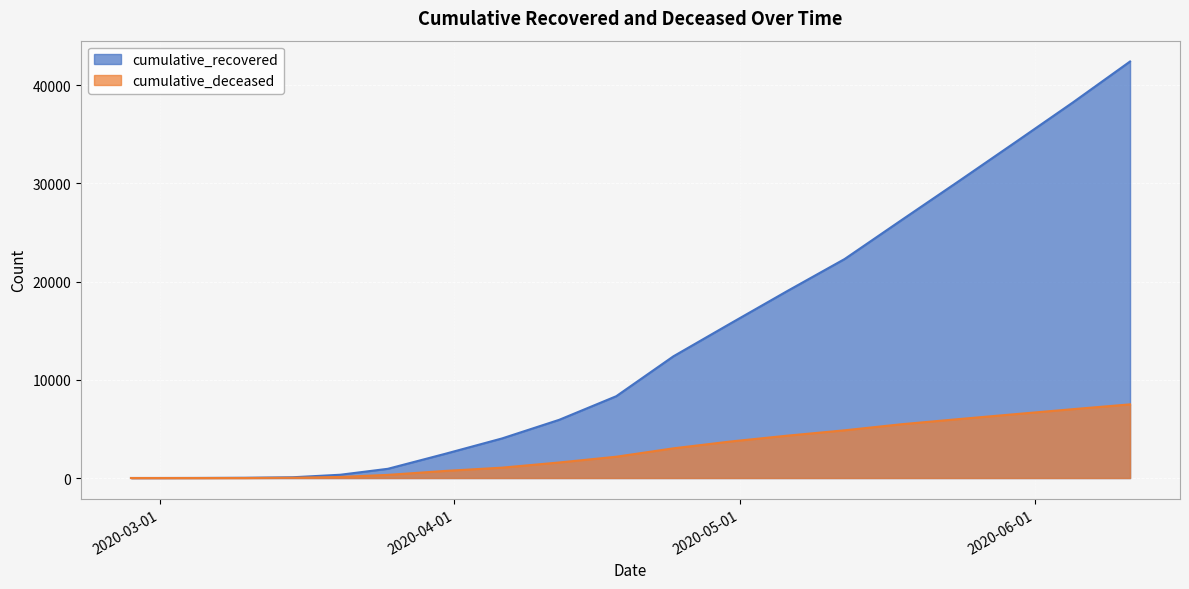

Which has a higher value, 2020-05-18 or 2020-05-06?

2020-05-18